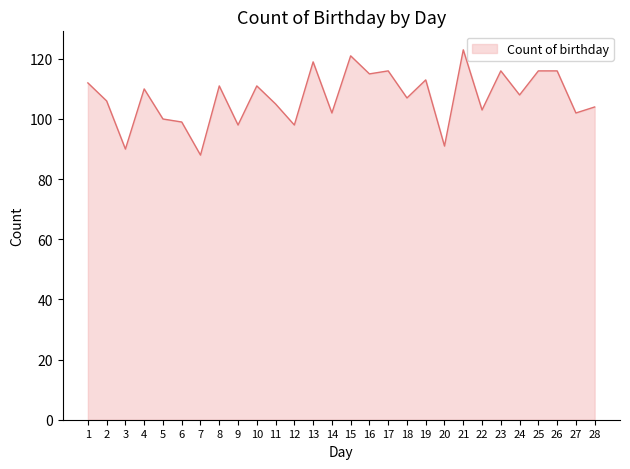

What is the difference between the maximum and minimum values?

35